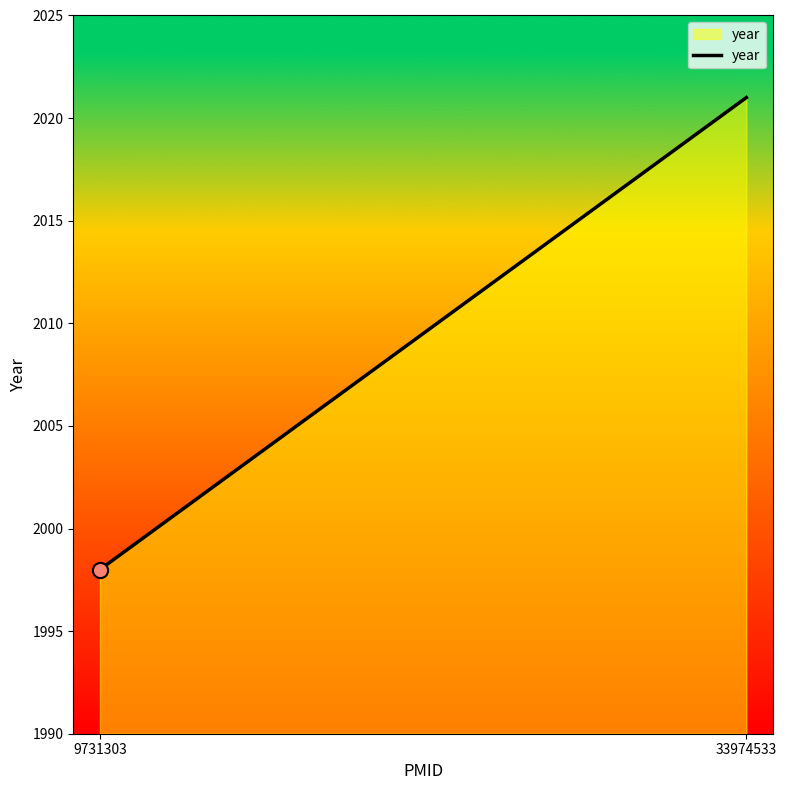

Approximately how many times larger is the value at 9731303 compared to 33974533?

1.0